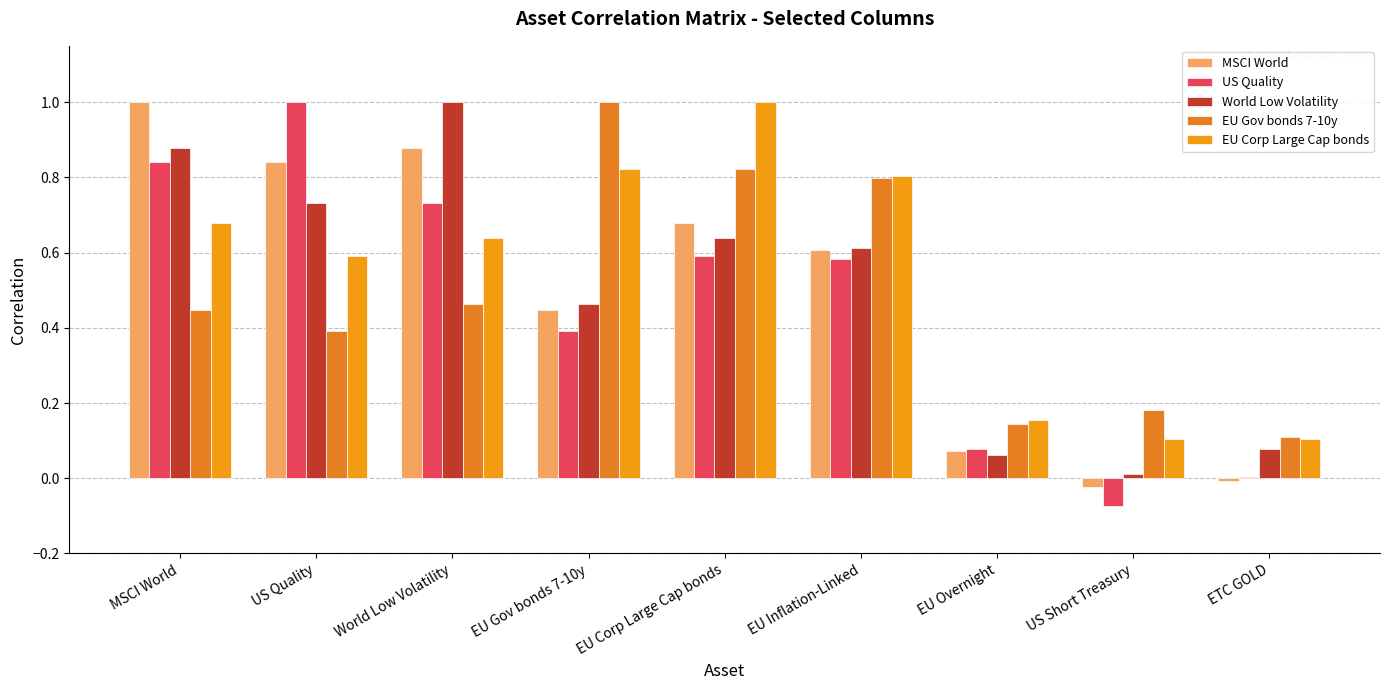

What are all the series names shown in the legend?

MSCI World, US Quality, World Low Volatility, EU Gov bonds 7-10y, EU Corp Large Cap bonds